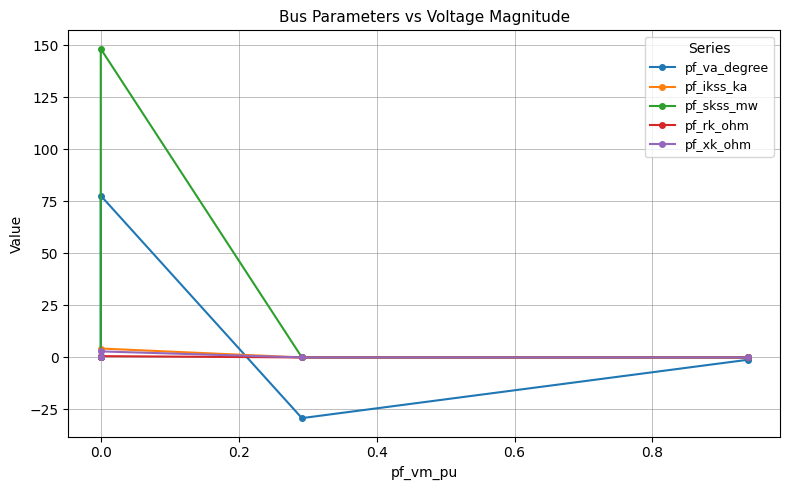

Count the pf_ikss_ka values in the range 0 to 1.

4